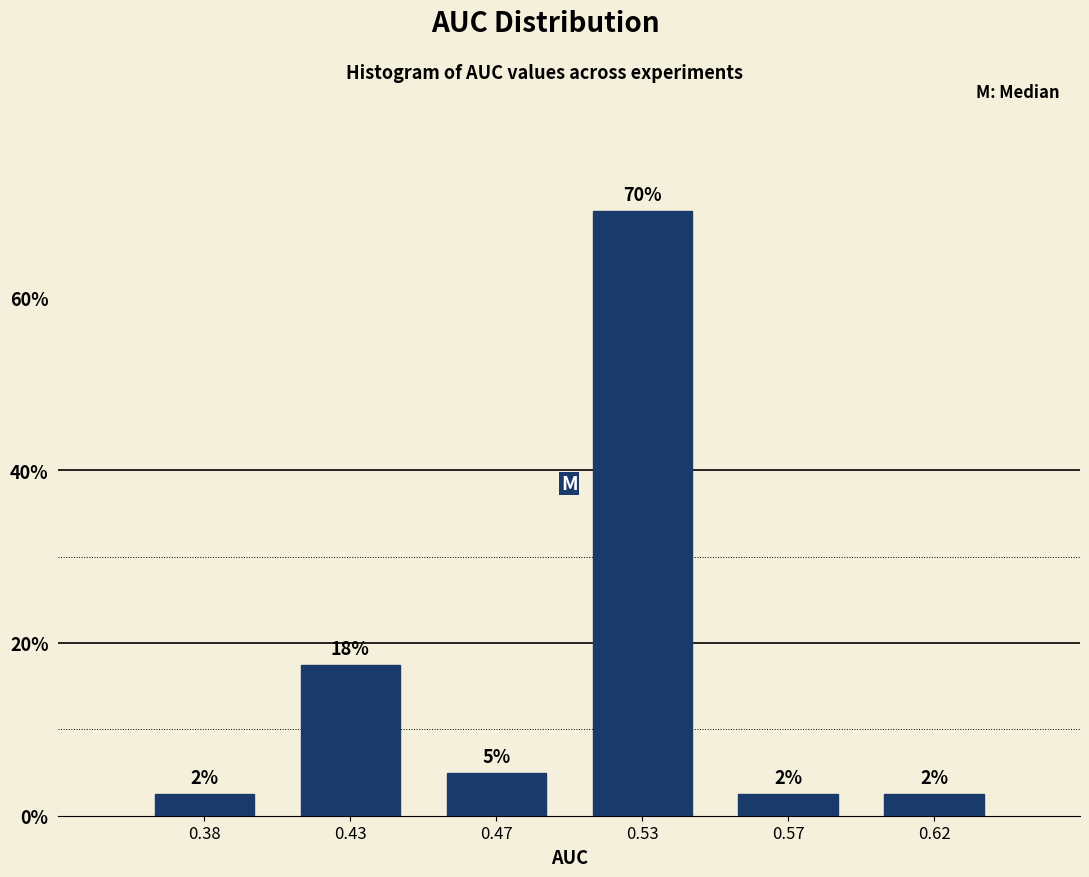

How many bars are there in total?

6